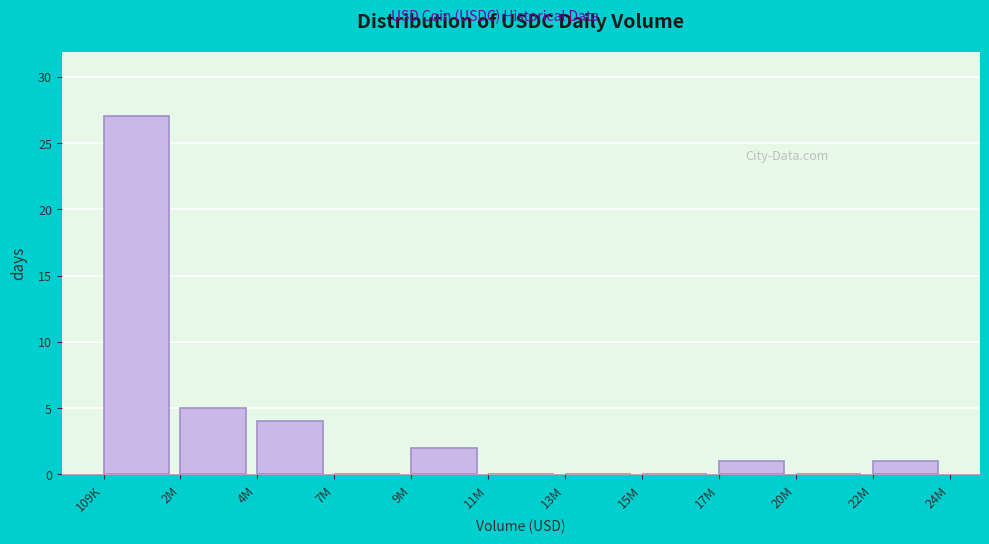

Reading right to left, list all the values displayed in this chart.

22M=1	20M=0	17M=1	15M=0	13M=0	11M=0	9M=2	7M=0	4M=4	2M=5	109K=27